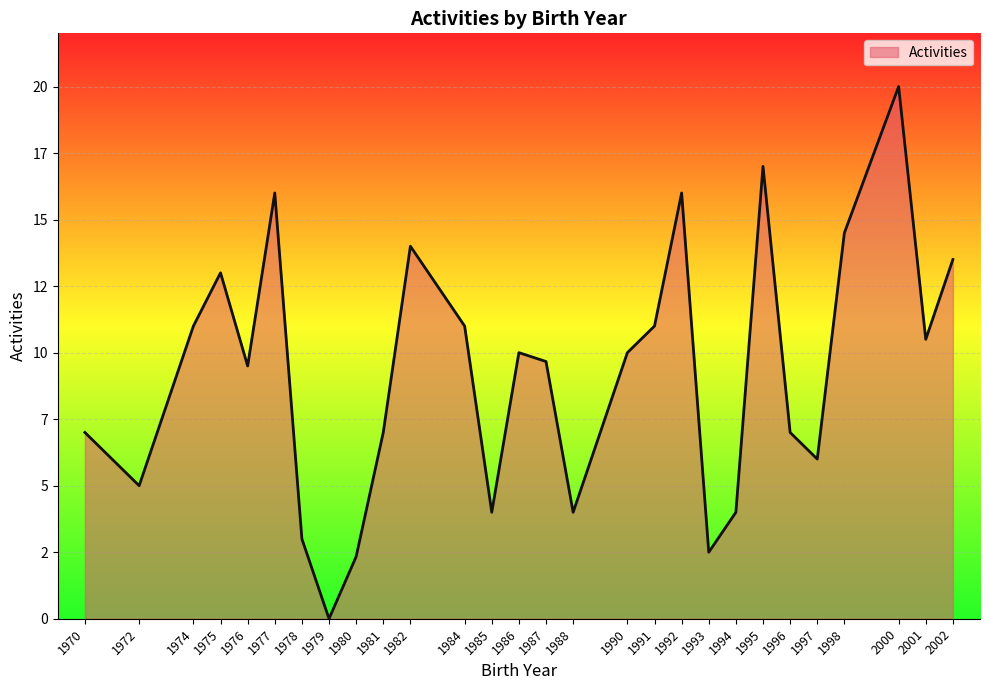

Between 1980 and 1998, which is larger?

1998